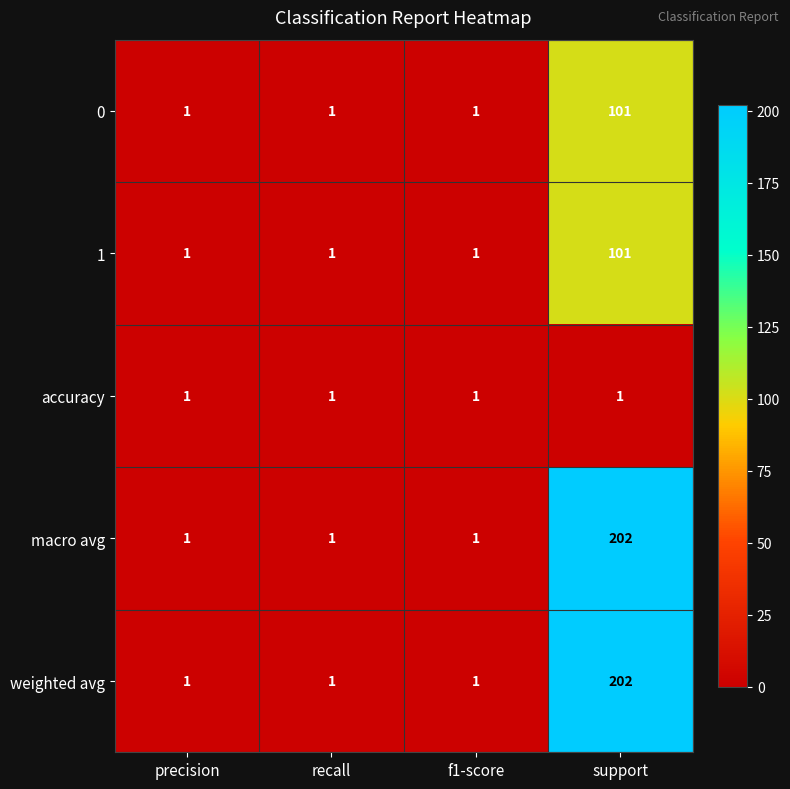

How many data points in 1 are above 1?

1